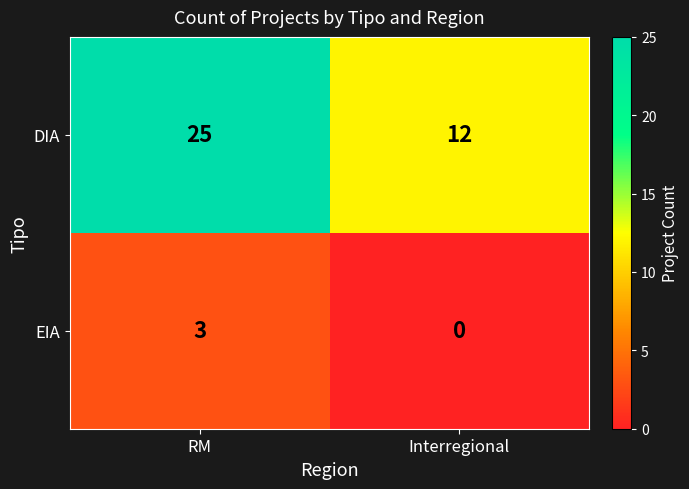

Which label corresponds to the largest value in the chart?

RM